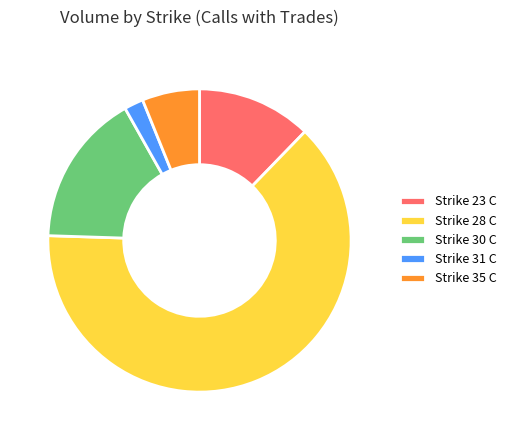

Combined, do Strike 28 C and Strike 23 C account for over 50%?

Yes